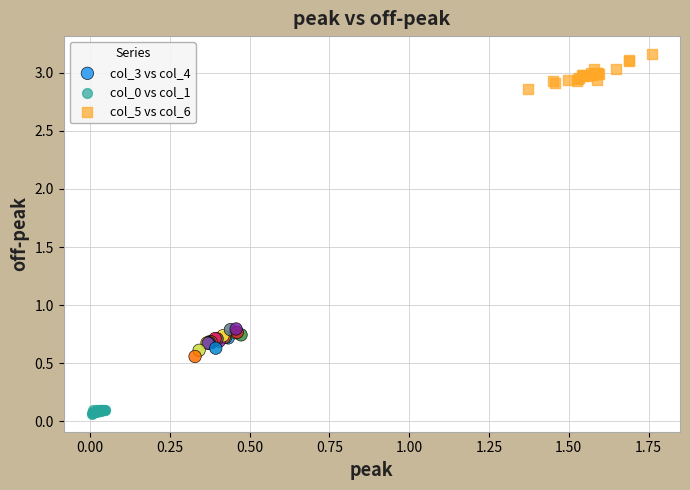

Which series contains the highest Y value?

col_5 vs col_6